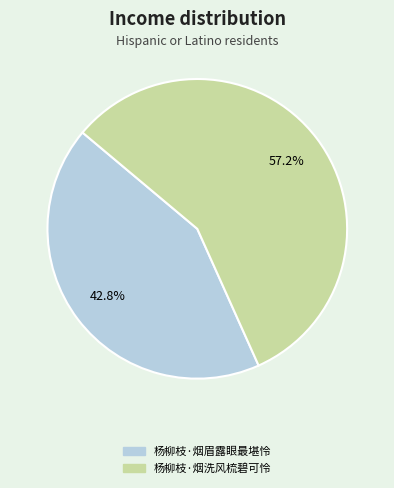

Is 杨柳枝·烟洗风梳碧可怜 the majority of the pie?

Yes